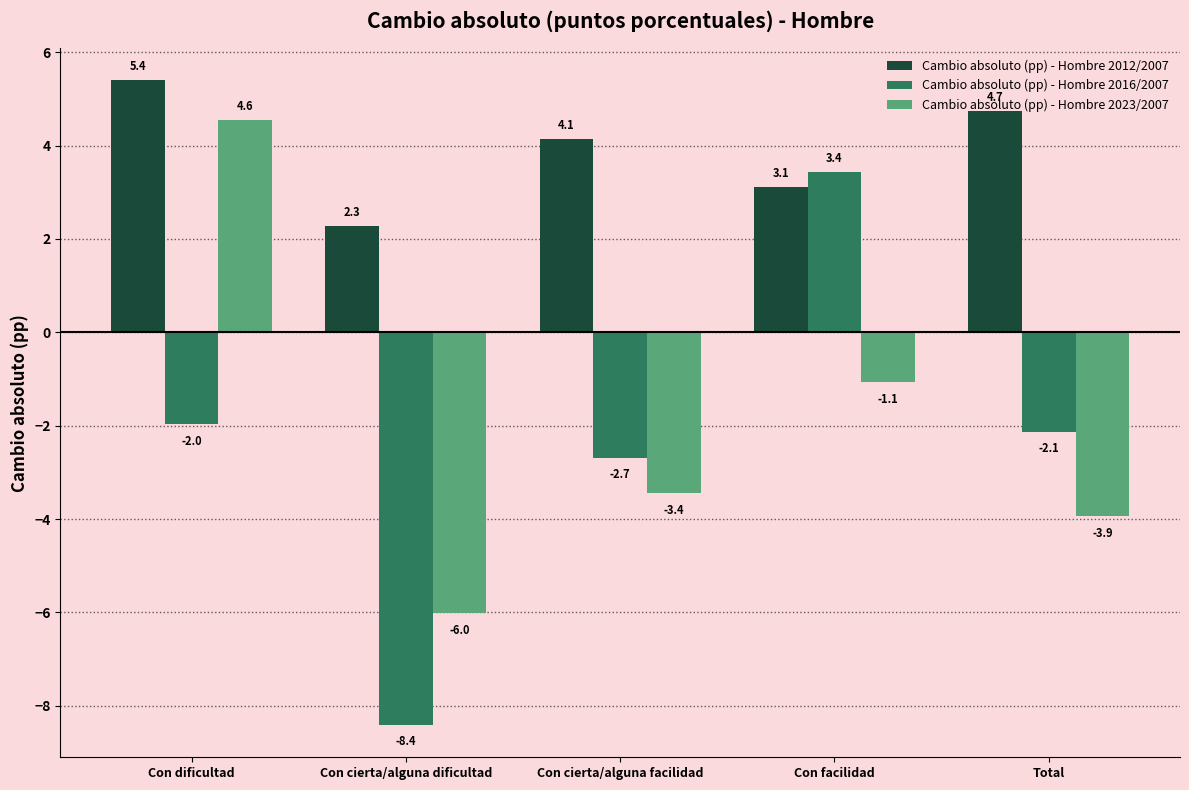

What position from the left is Con dificultad?

1